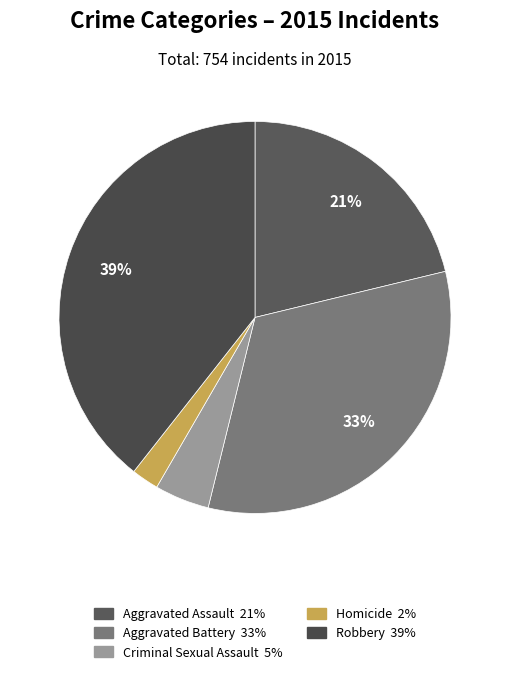

How many slices are in this pie chart?

5